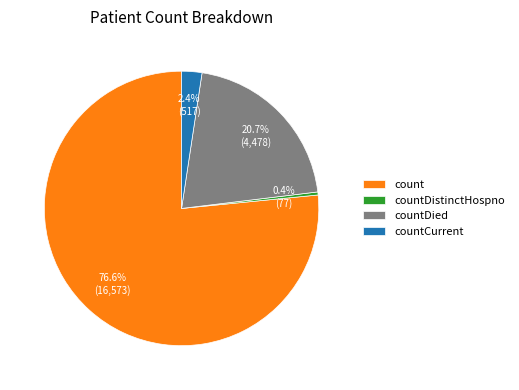

Do countDied and countCurrent together represent more than half of the pie?

No